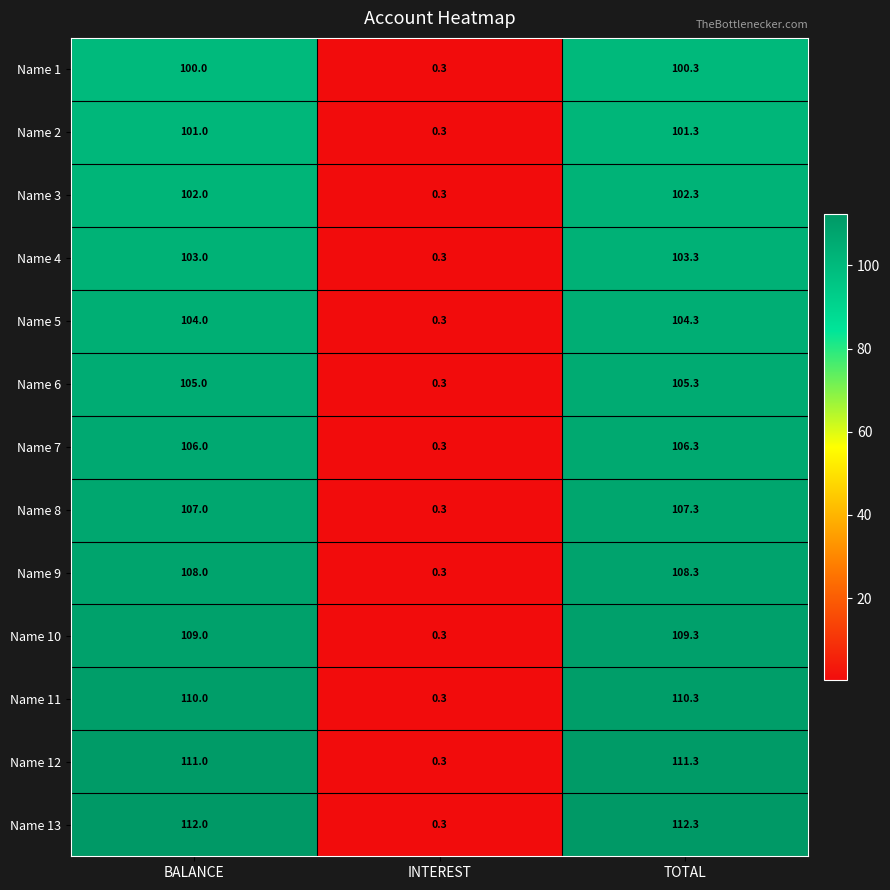

Which label corresponds to the largest value in the chart?

TOTAL